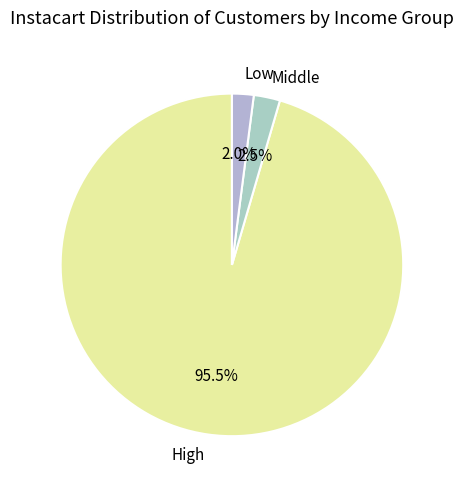

What is the total percentage of Low and Middle?

4.5%